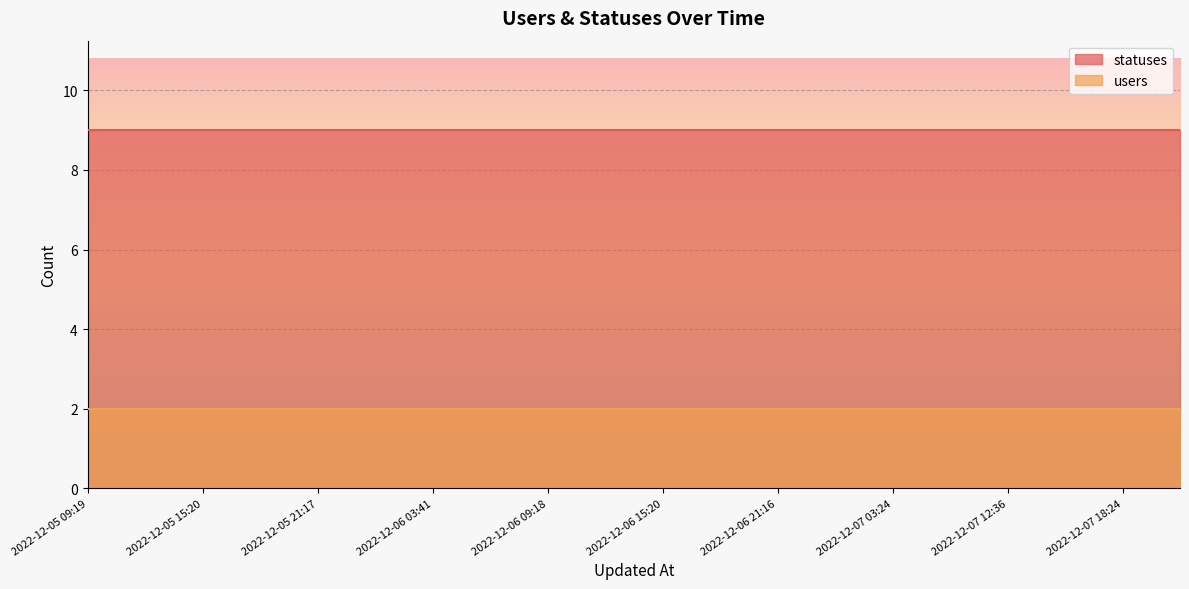

Count the number of data series in this chart.

2